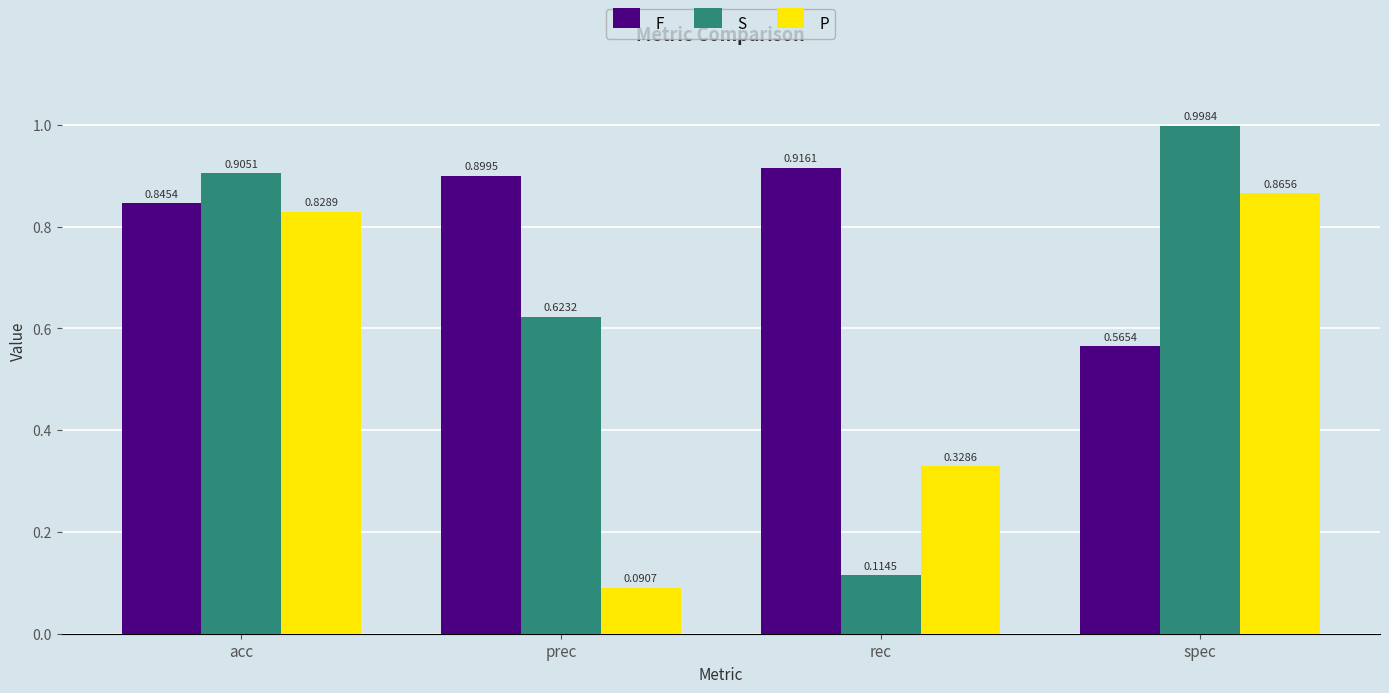

List the series in order of their peak value, lowest first.

P, F, S